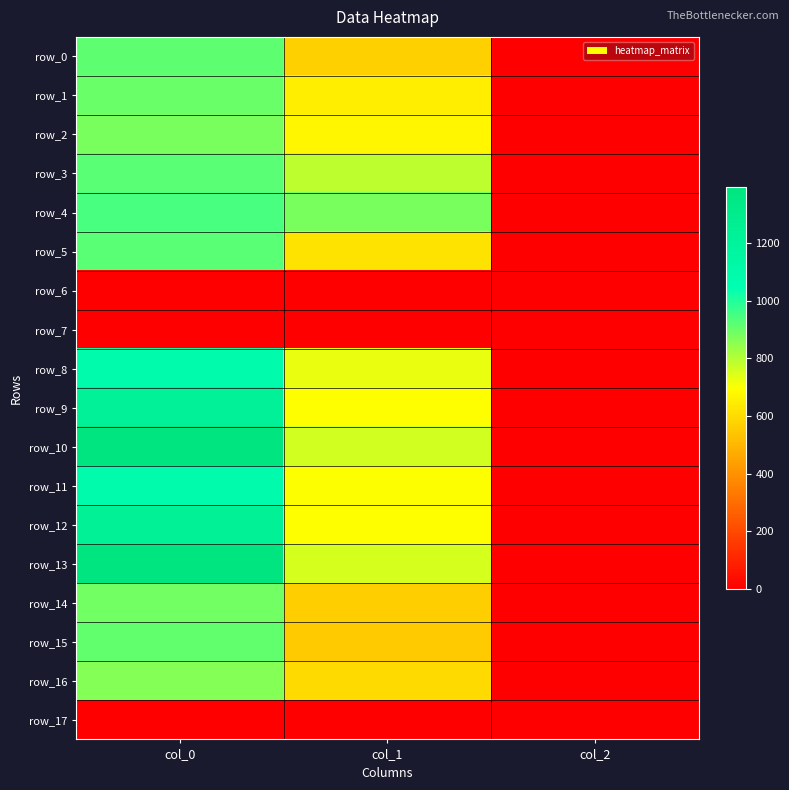

What is the lowest value of the row_15 series?

2.0